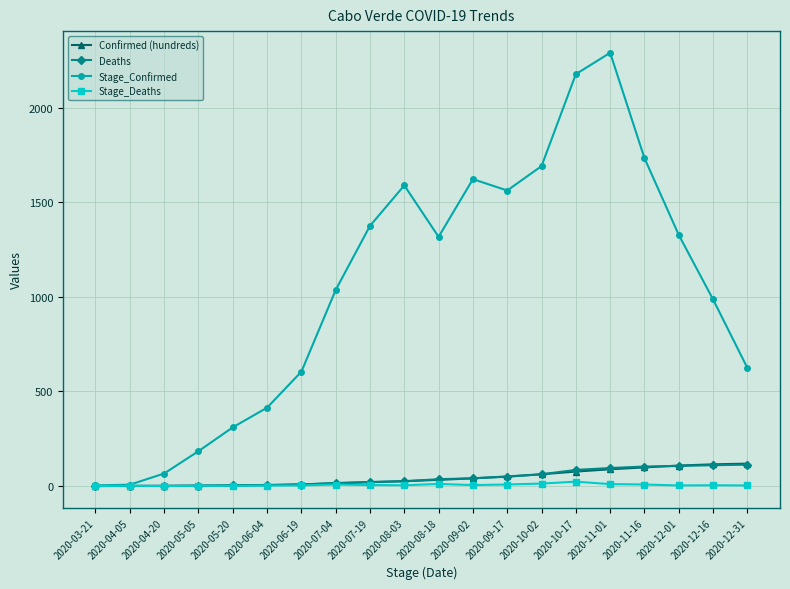

What is the value of the Stage_Deaths point at the 8th from the left?

8.0